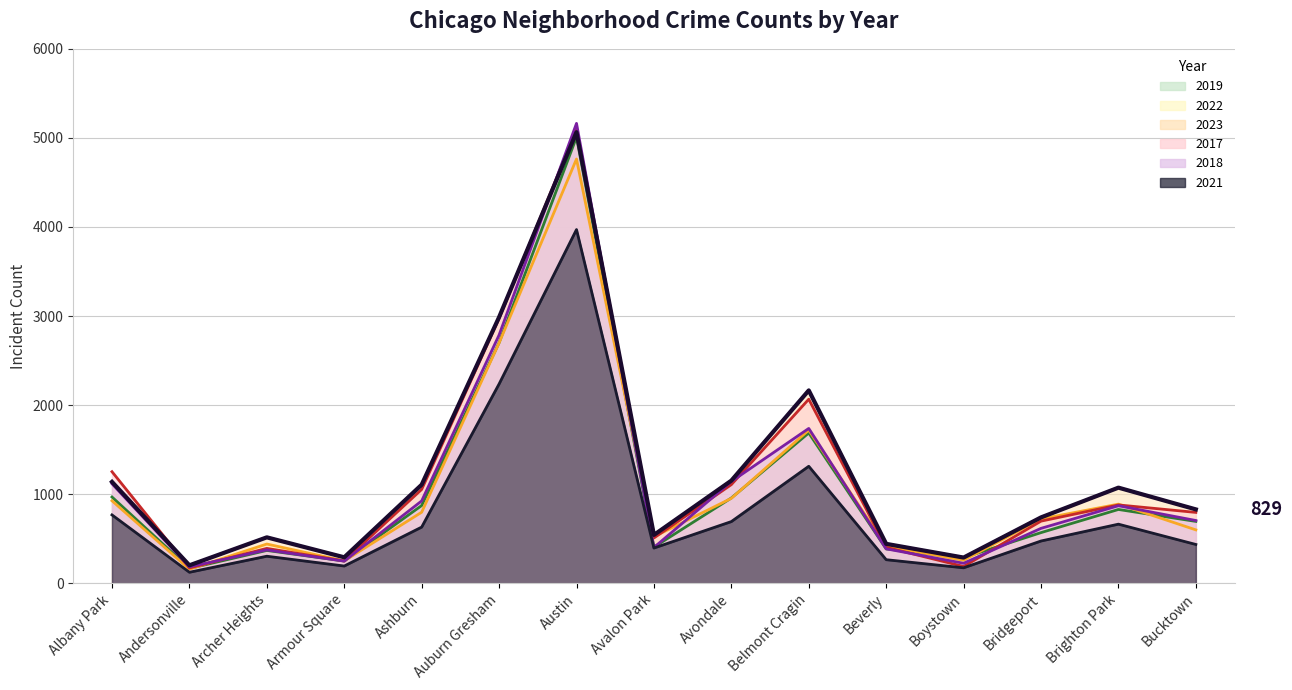

True or false: 2021 and 2023 intersect in this chart.

False